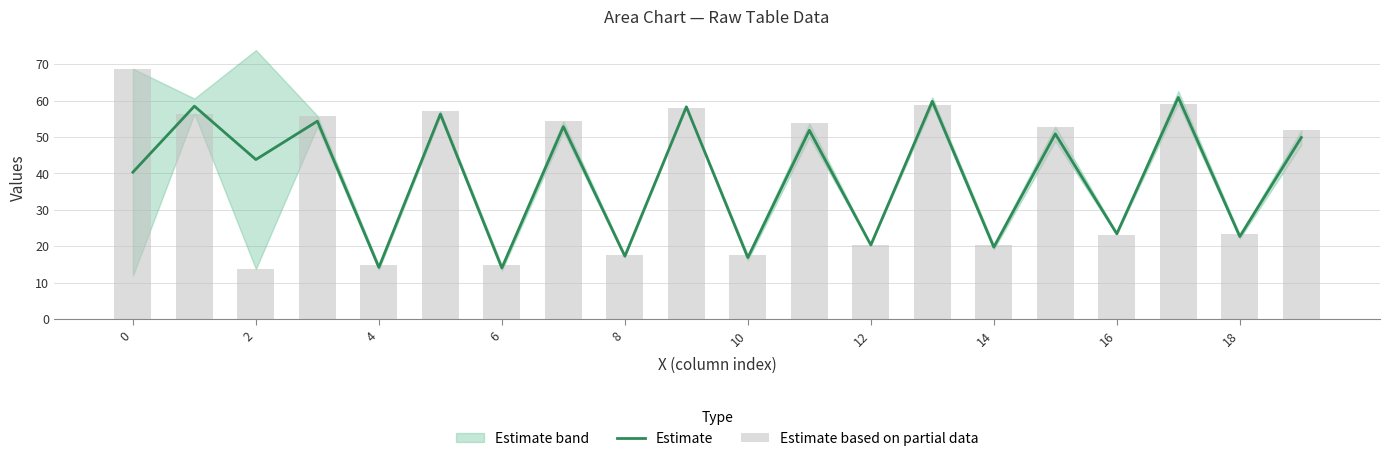

How many values in the Estimate based on partial data series exceed 52?

10